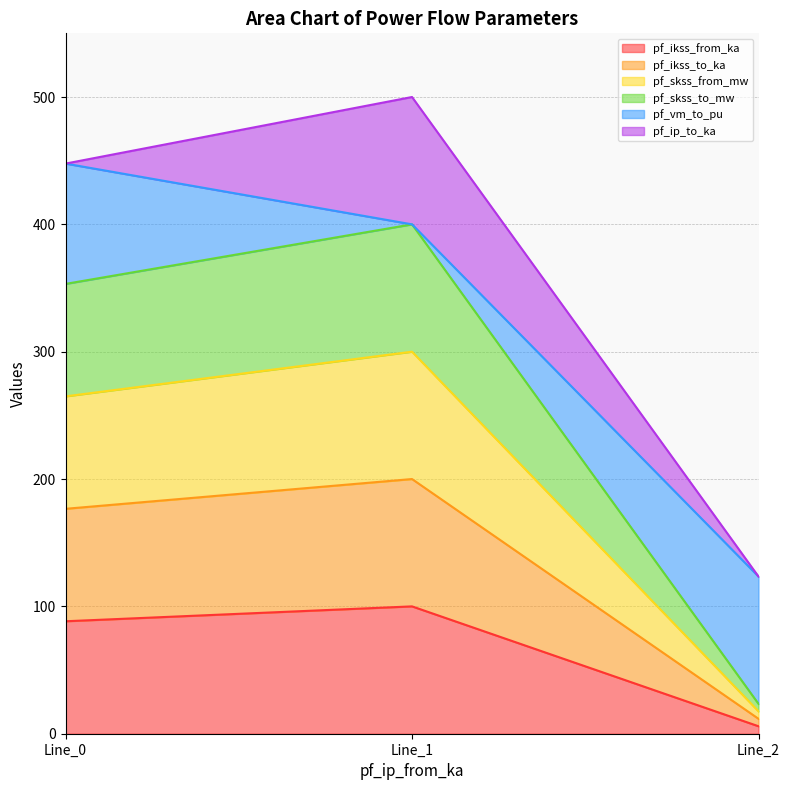

The value of pf_ikss_to_ka at Line_2 is 3.0. True or false?

False